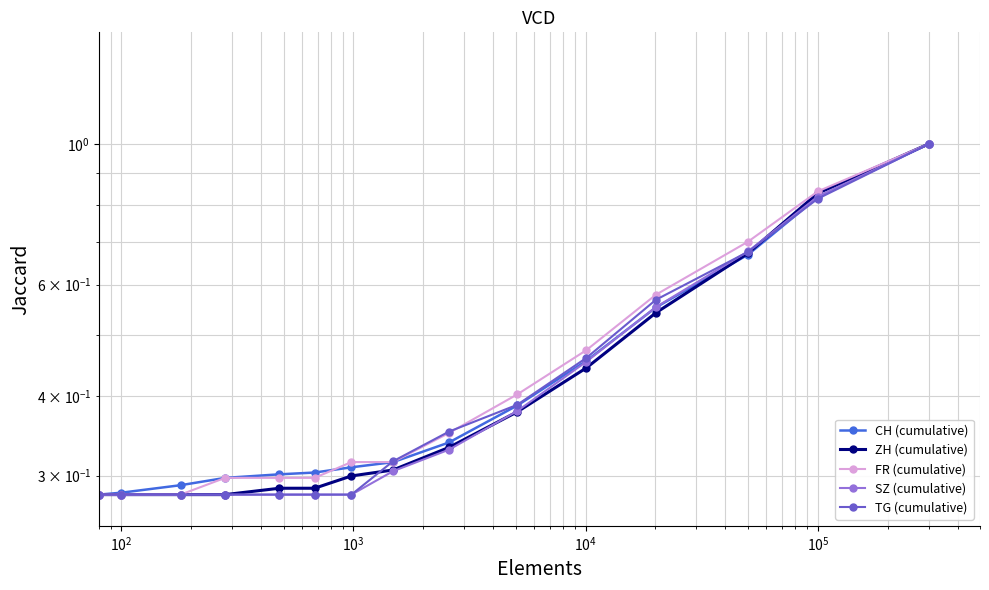

True or false: ZH (cumulative) and FR (cumulative) cross at least once.

False